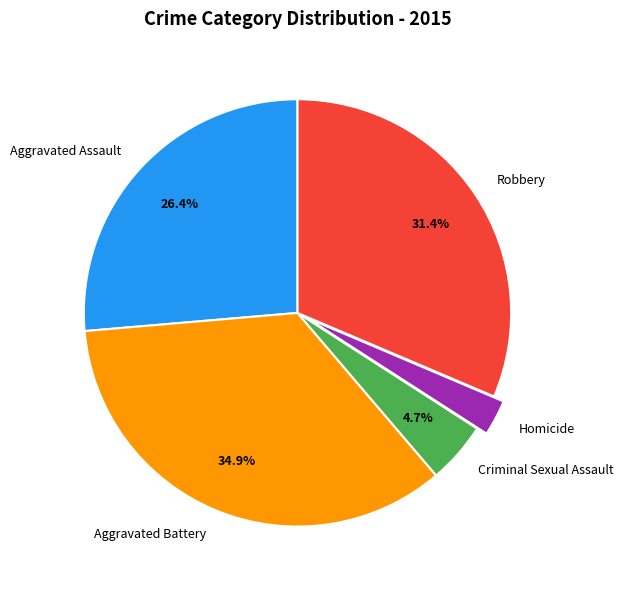

Is Aggravated Battery the majority of the pie?

No